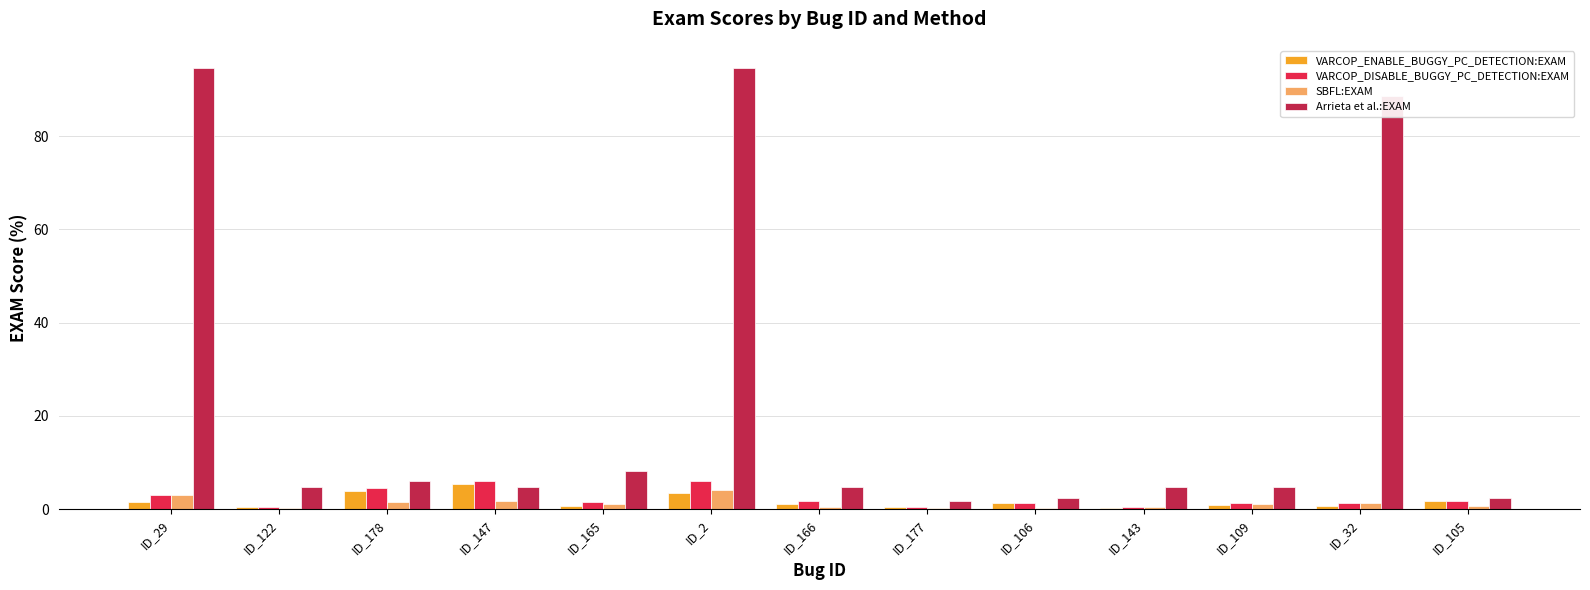

How many values in the Arrieta et al.:EXAM series exceed 4?

10